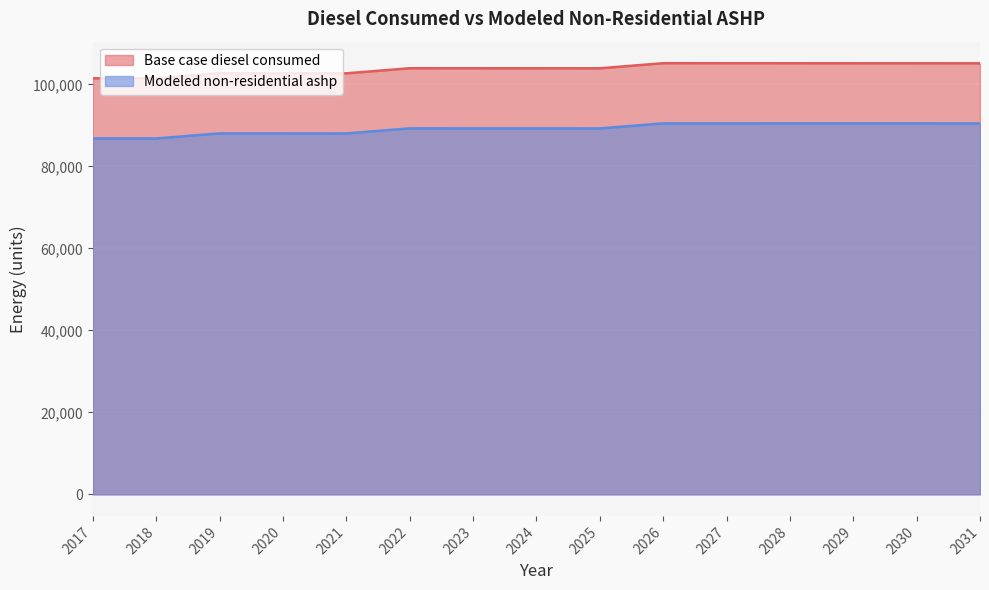

Is the value of Modeled non-residential ashp at 2017 greater than the value of Base case diesel consumed at 2027?

No